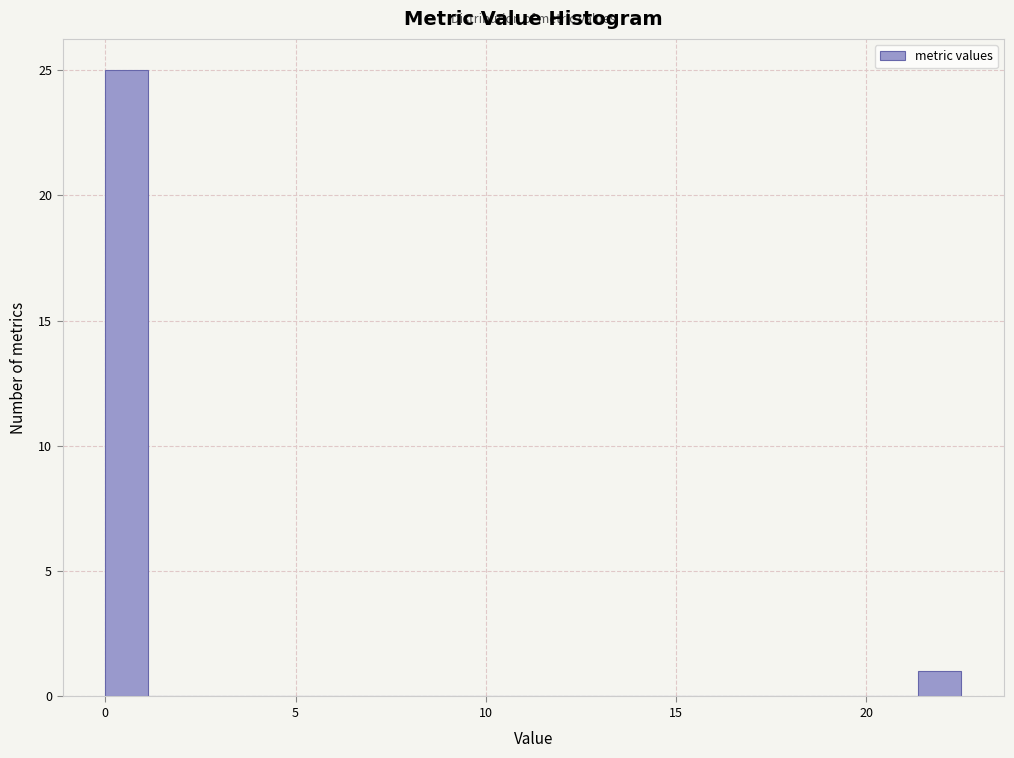

Around what value on the x-axis is the tallest bar? Give the approximate position of its centre, as read against the axis.

0.5